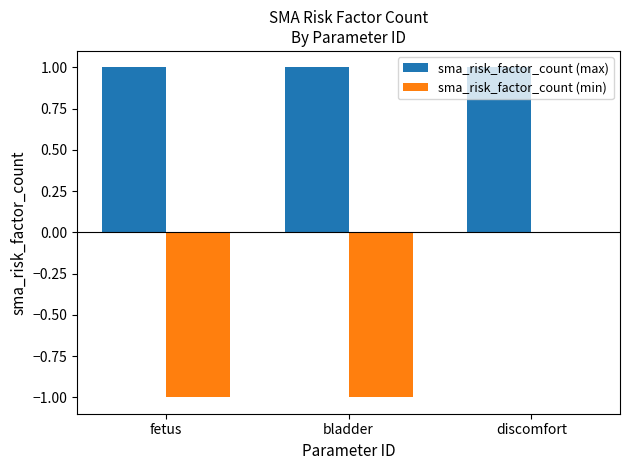

At which category is the sum across all series the highest?

discomfort